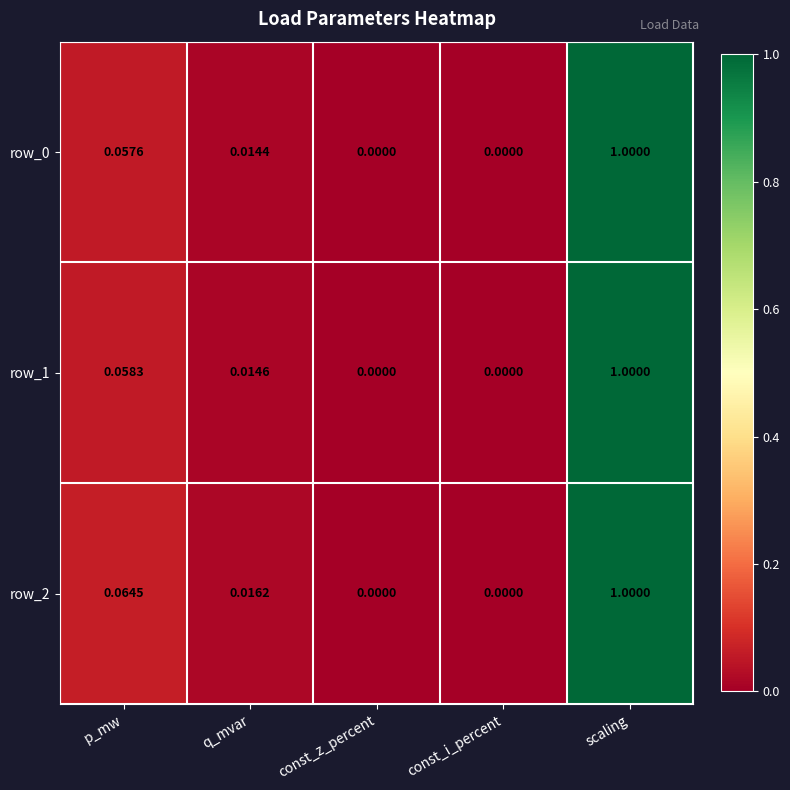

At which label does row_0 reach its peak?

scaling